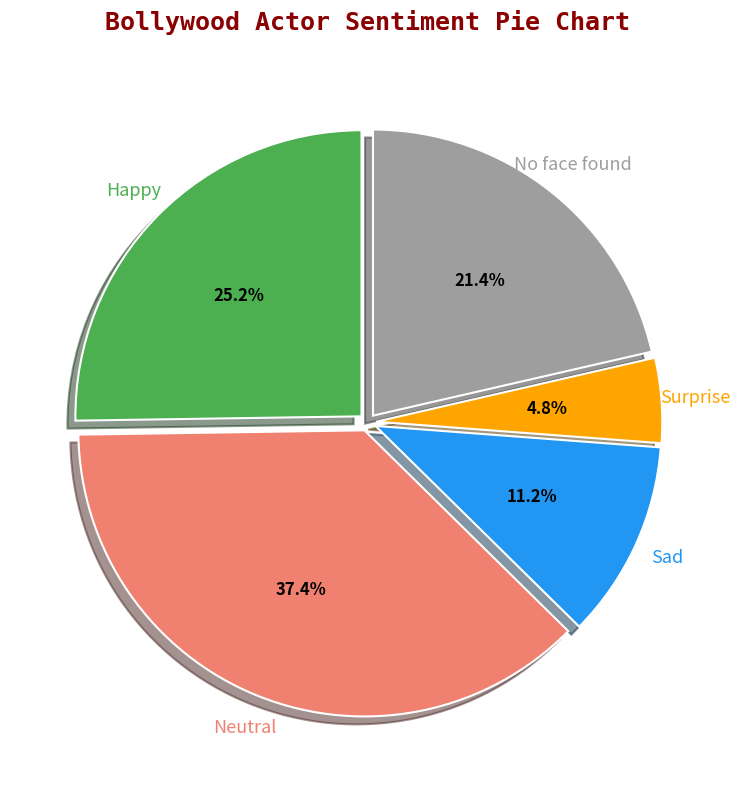

To the nearest percent, what is the combined percentage of Surprise and Sad?

16%